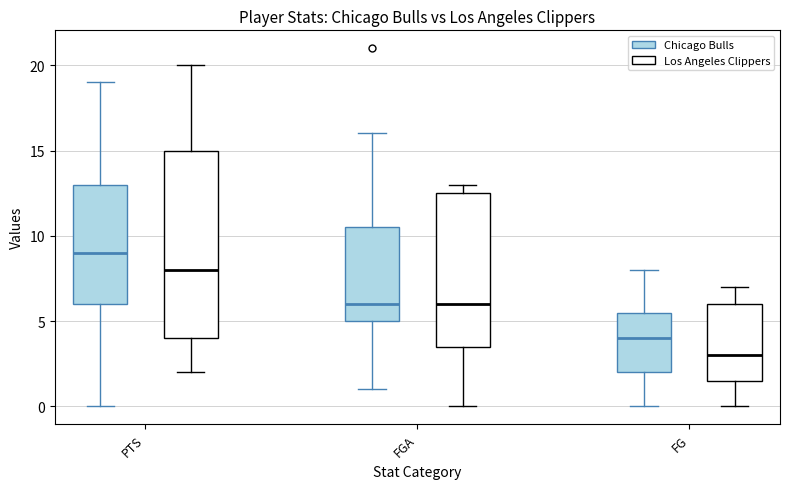

Where does the lower whisker of the box for FG (Los Angeles Clippers) end on the y-axis? The values are not printed on the chart, so give them approximately, as read against the axis.

0.0